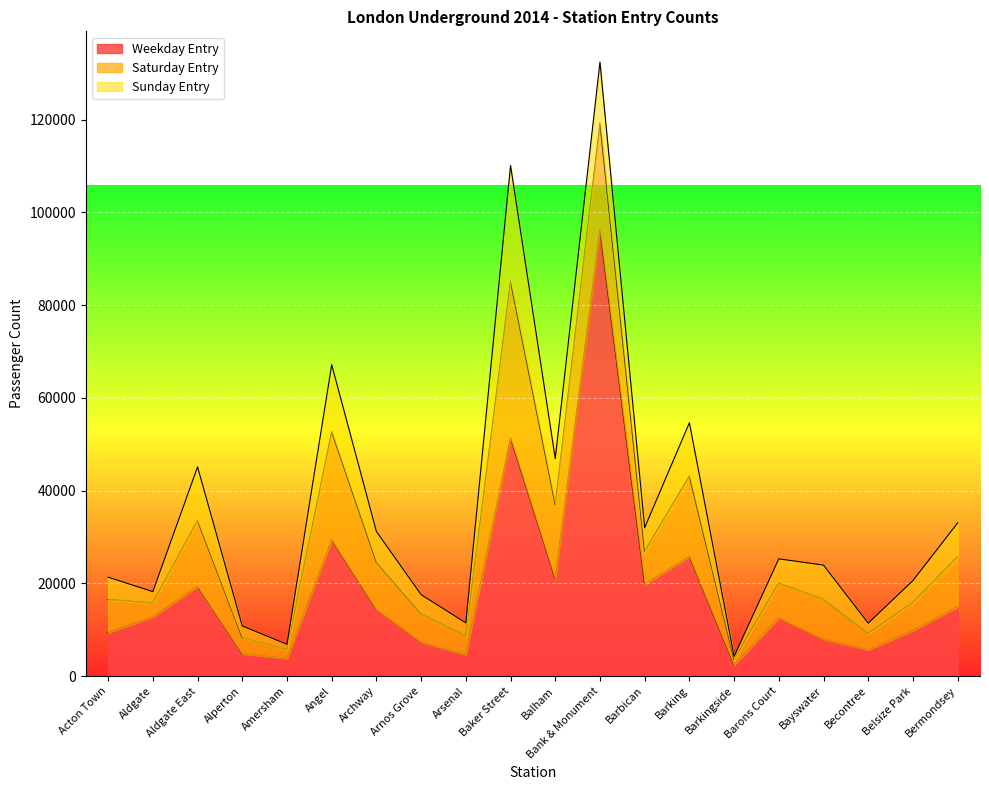

What is the minimum value shown in the chart?

704